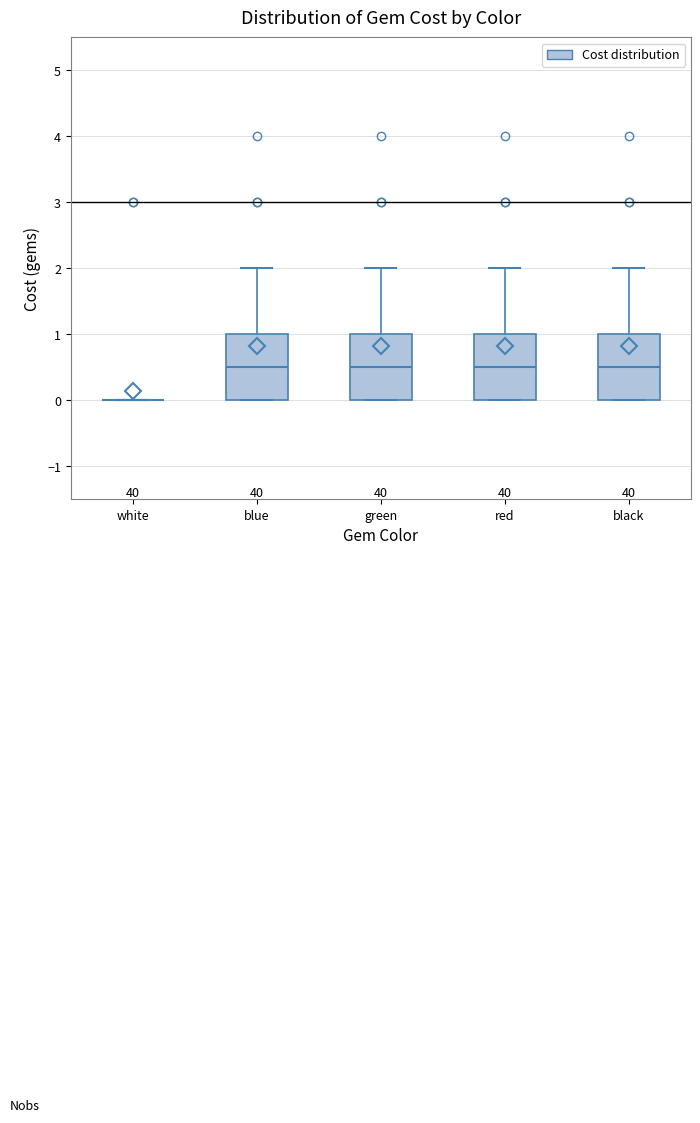

Reading left to right, transcribe this box plot: for each box, give where its median line is, the range the box spans, and where its two whiskers end, as read against the y-axis. The values are not printed on the chart, so give them approximately, as read against the axis.

white: box collapsed to a line at 0.0, whiskers 0.0 to 0.0
blue: median 0.5, box 0.0 to 1.0, whiskers 0.0 to 2.0
green: median 0.5, box 0.0 to 1.0, whiskers 0.0 to 2.0
red: median 0.5, box 0.0 to 1.0, whiskers 0.0 to 2.0
black: median 0.5, box 0.0 to 1.0, whiskers 0.0 to 2.0